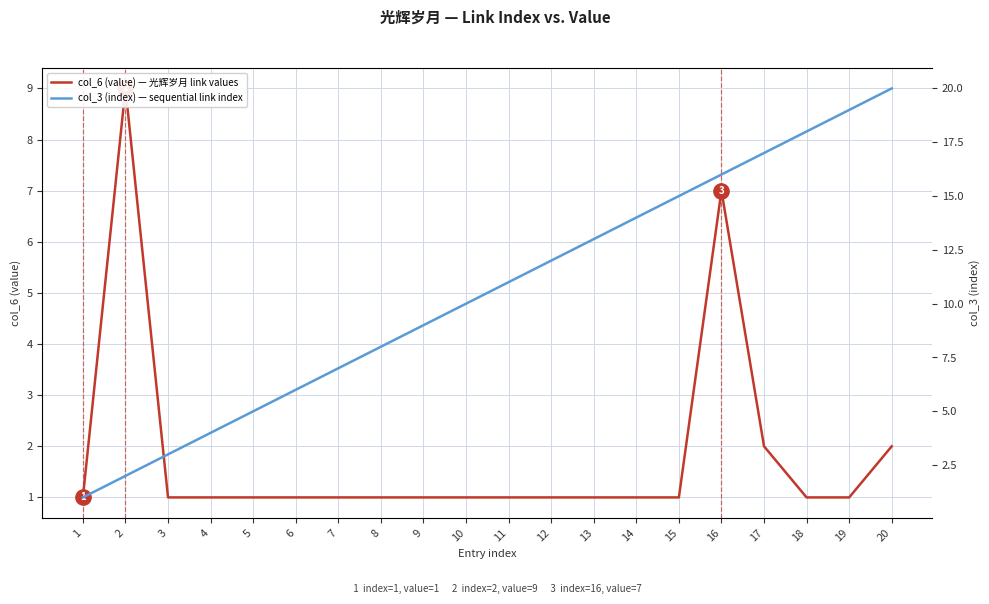

How many data points does each series have?

20